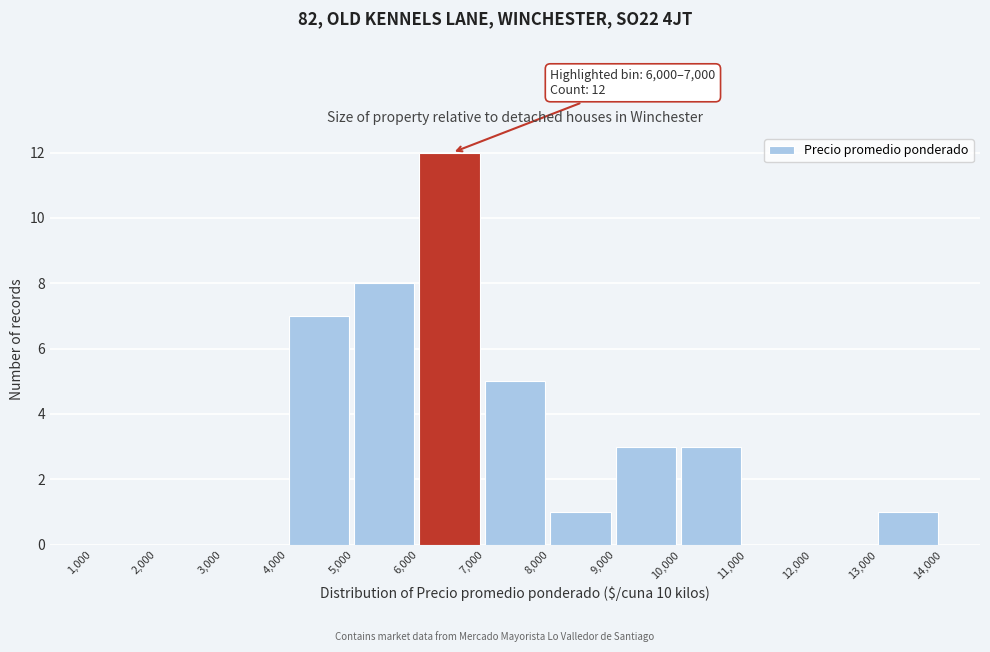

Which range on the x-axis has the tallest bar?

6,000 to 7,000